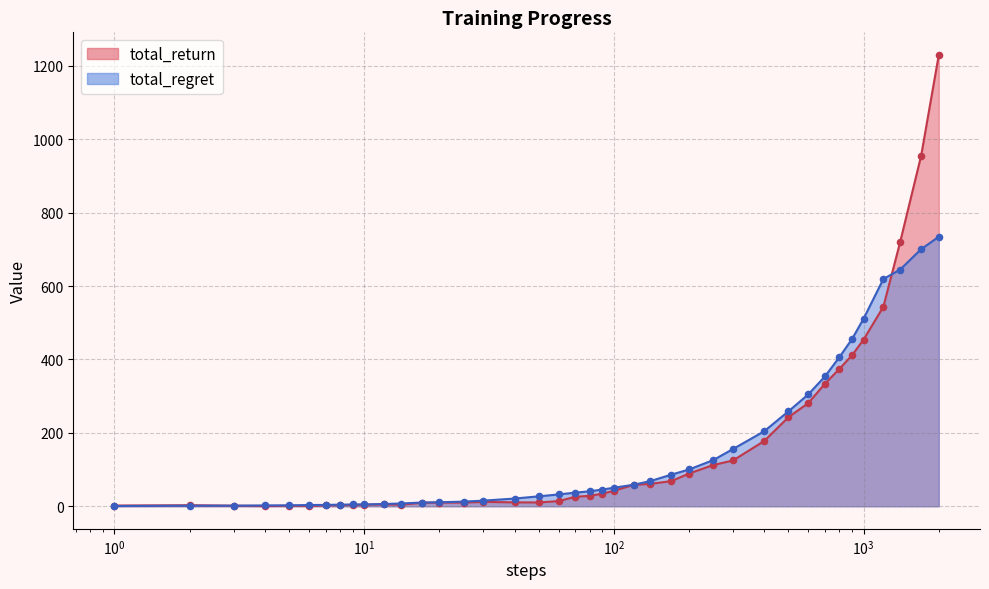

Which series has the widest spread of Y values?

total_return